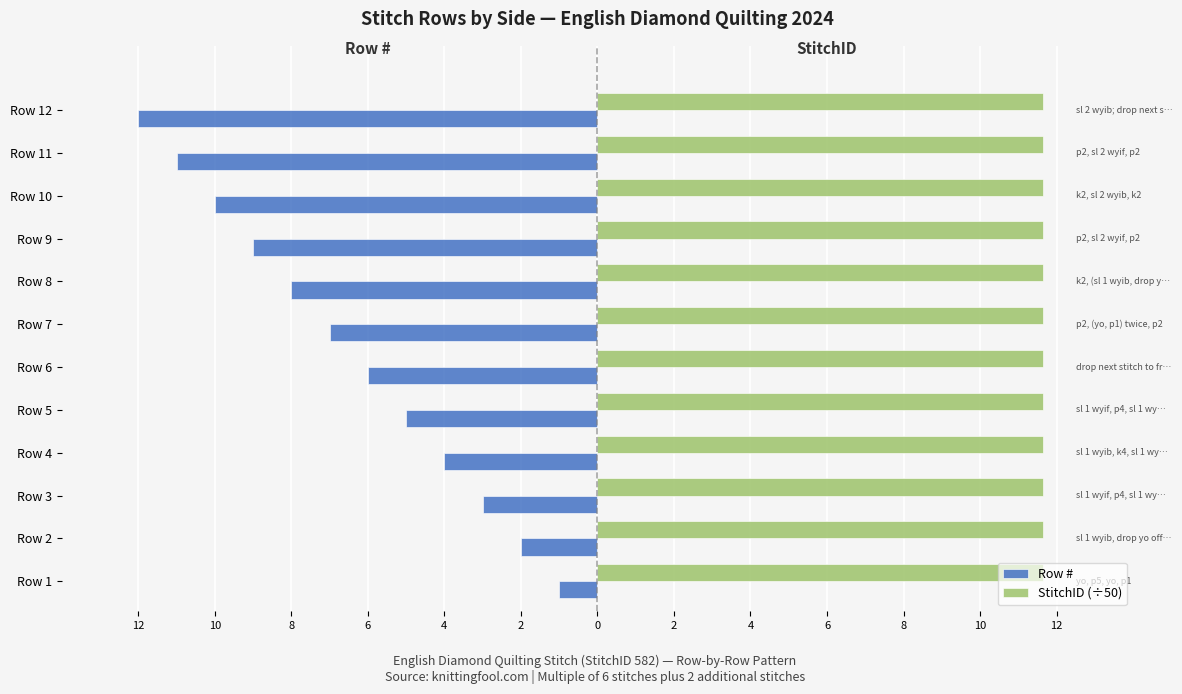

Are the bars grouped side by side (vs. stacked)?

Yes